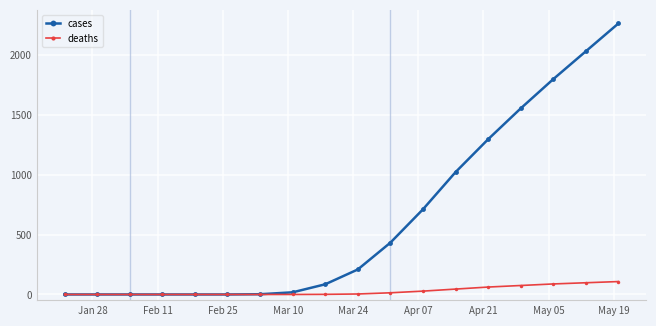

Rank the series by their average value, from highest to lowest.

cases, deaths